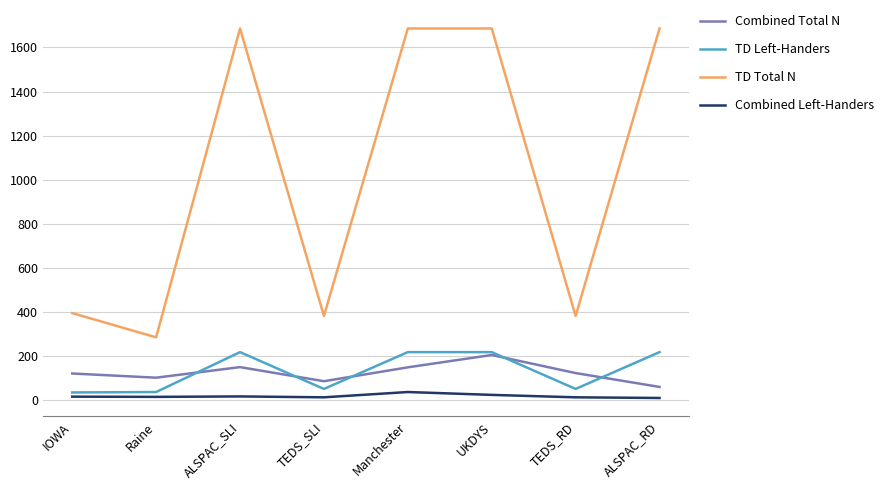

What is the maximum value for TD Total N?

1686